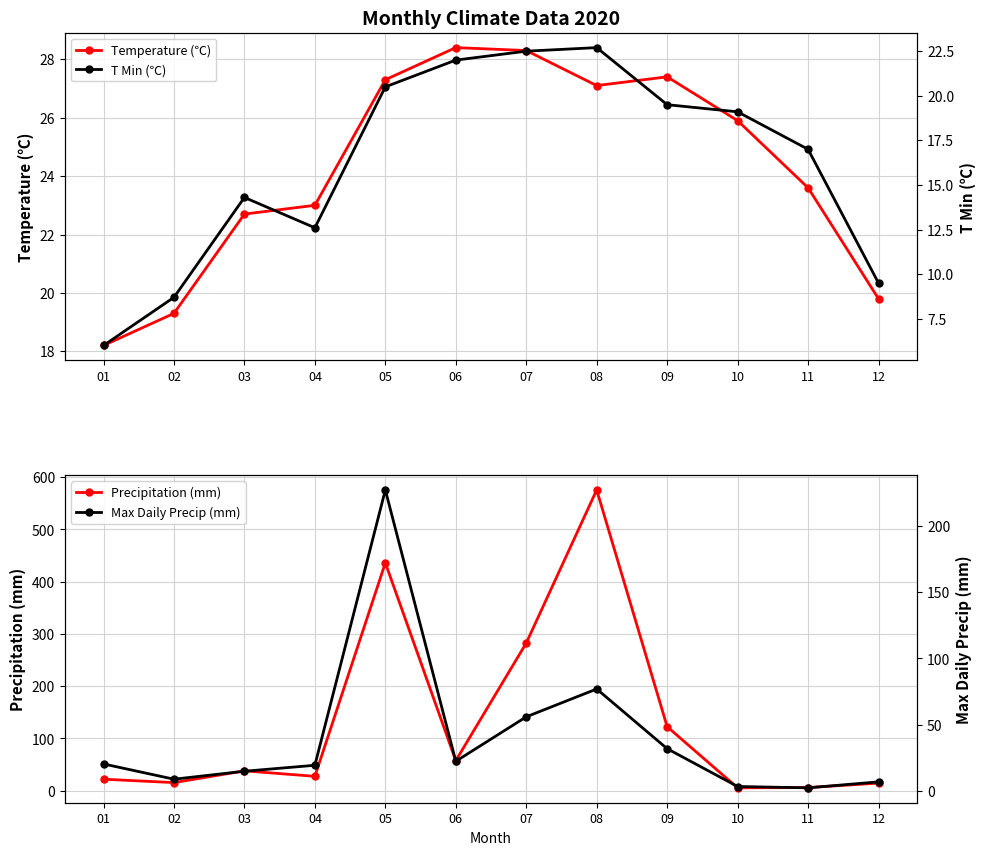

Reading right to left, what are all the values shown in this chart?

Temperature (℃): 12=19.8	11=23.6	10=25.9	09=27.4	08=27.1	07=28.3	06=28.4	05=27.3	04=23.0	03=22.7	02=19.3	01=18.2
T Min (℃): 12=9.5	11=17.0	10=19.1	09=19.5	08=22.7	07=22.5	06=22.0	05=20.5	04=12.6	03=14.3	02=8.7	01=6.0
Precipitation (mm): 12=14.5	11=6.0	10=5.5	09=122.5	08=575.5	07=282.5	06=57.5	05=436.0	04=27.5	03=38.0	02=15.5	01=22.0
Max Daily Precip (mm): 12=7.0	11=2.5	10=3.5	09=32.0	08=77.0	07=56.0	06=22.5	05=227.0	04=19.5	03=15.0	02=9.0	01=20.5